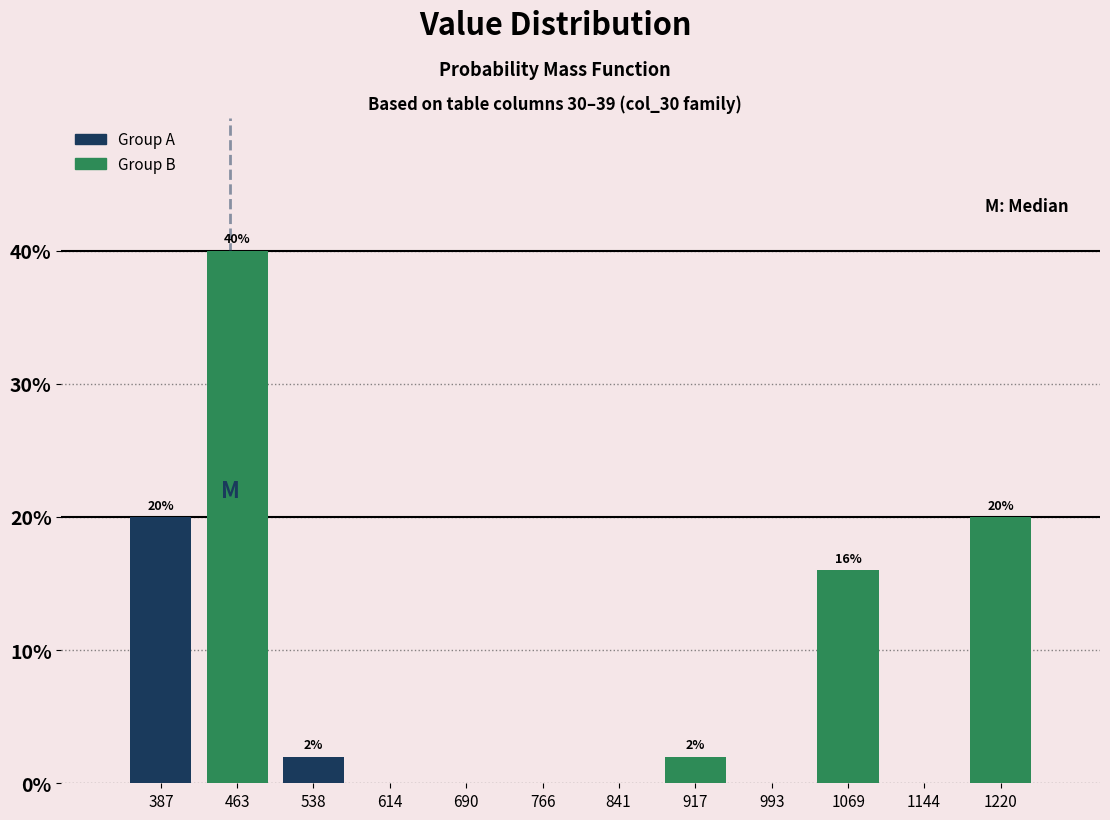

The Group A series shows -11 at 993. True or false?

False